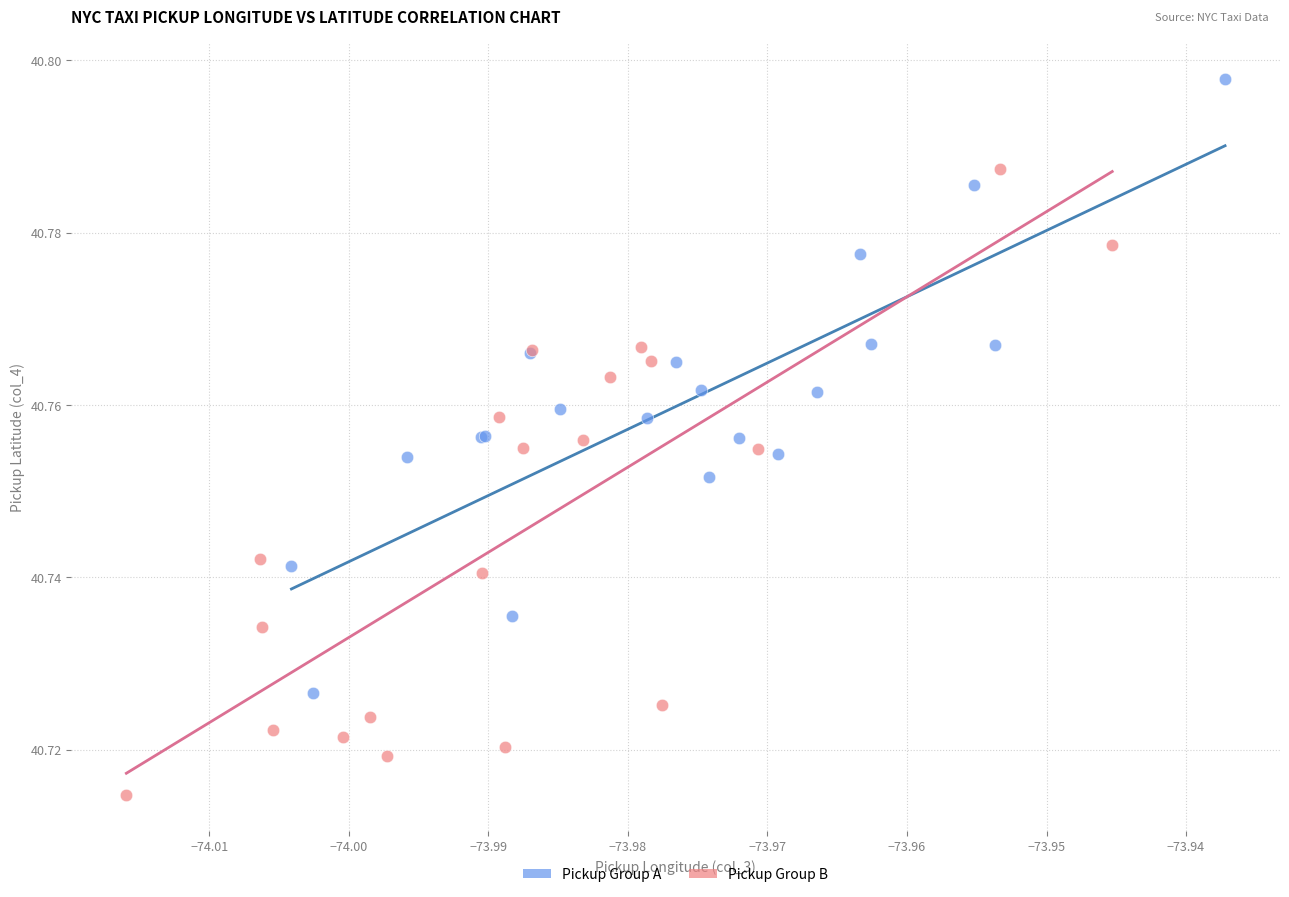

Which series reaches the minimum Y coordinate?

Pickup Group B